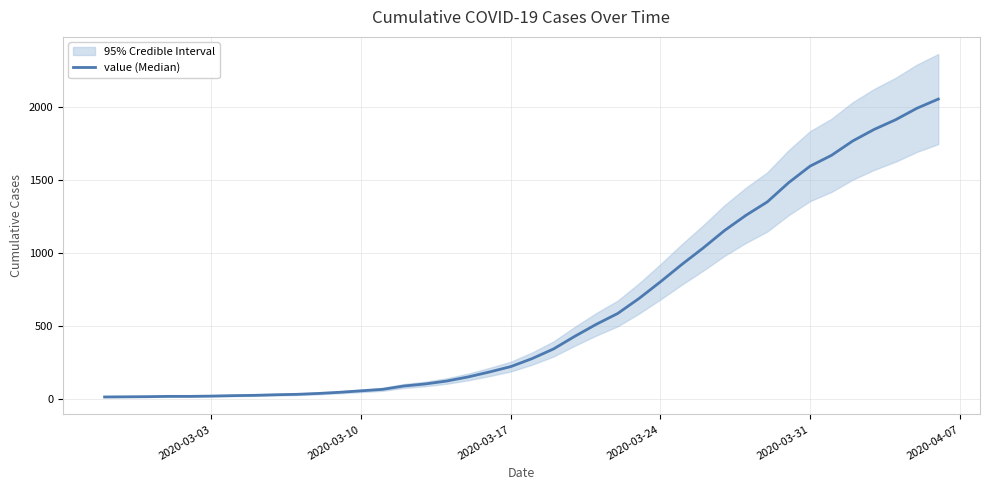

Is it true that the value at 2020-03-31 is 2273?

False